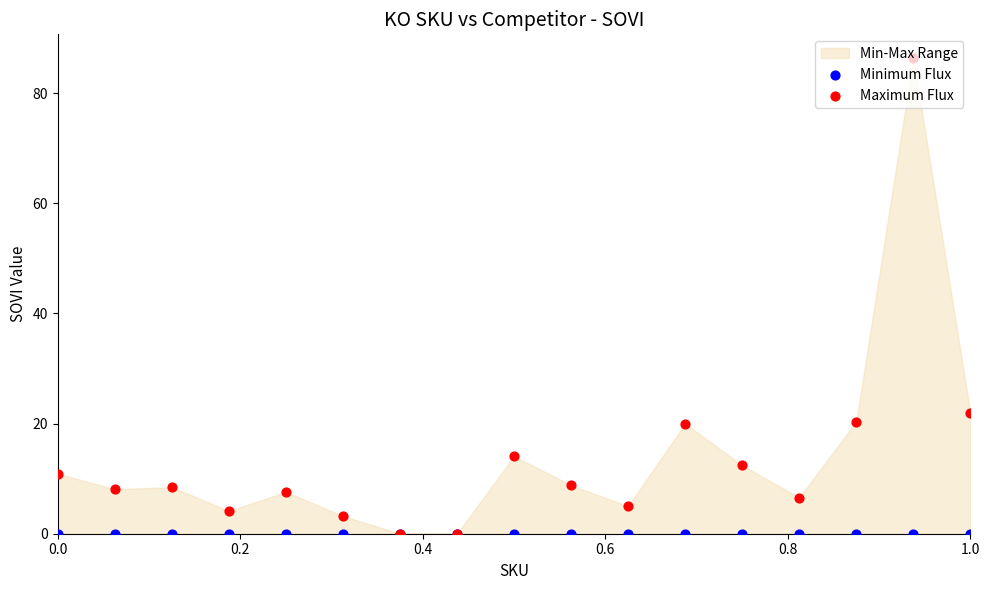

Which series has the largest total across all categories?

Maximum Flux